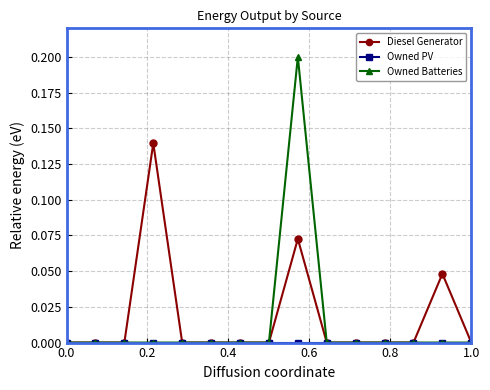

True or false: Diesel Generator has more than 1 points higher than both neighbors.

True